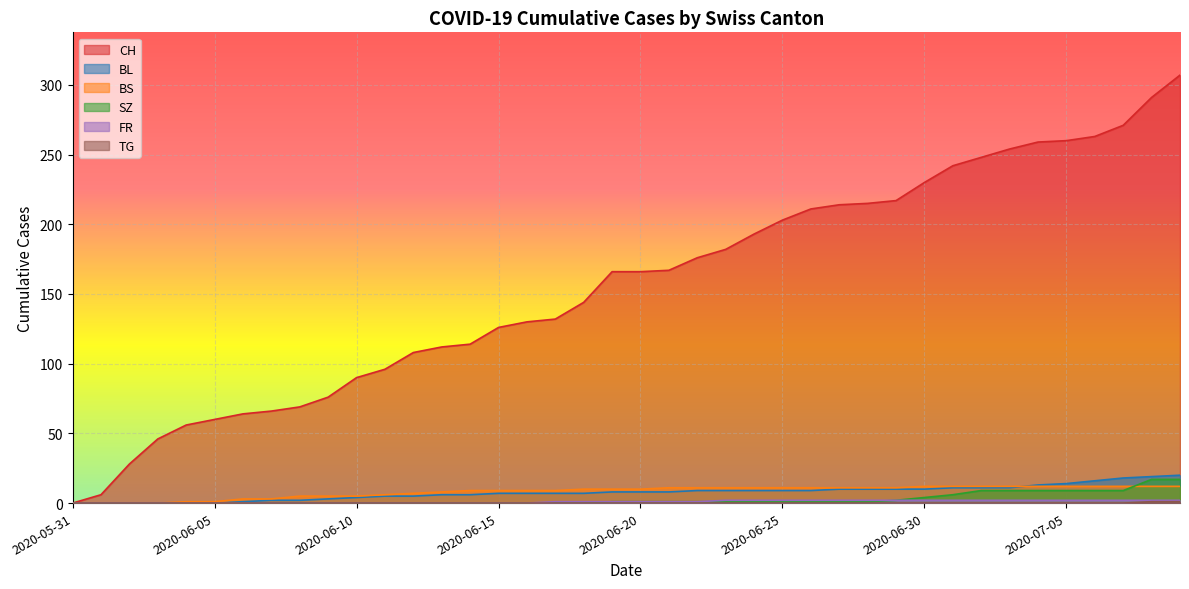

What is the label of the 30th point from the right?

2020-06-10